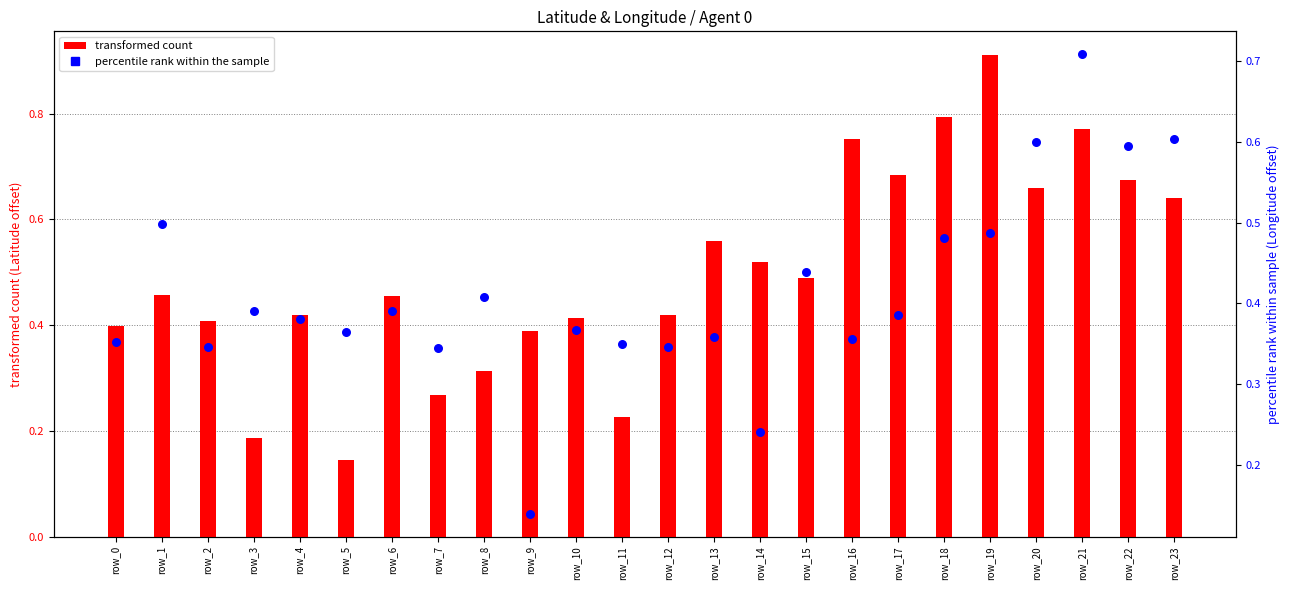

At which category is the sum across all series the highest?

row_21